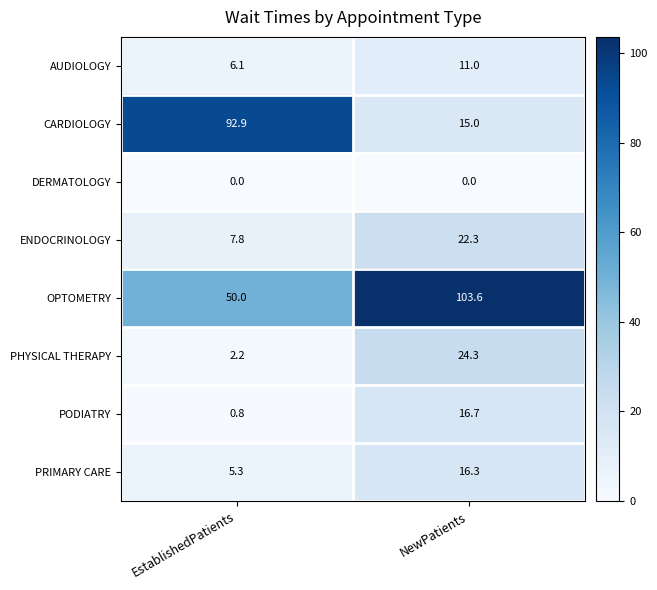

What is the difference between the PHYSICAL THERAPY values at EstablishedPatients and NewPatients?

22.1